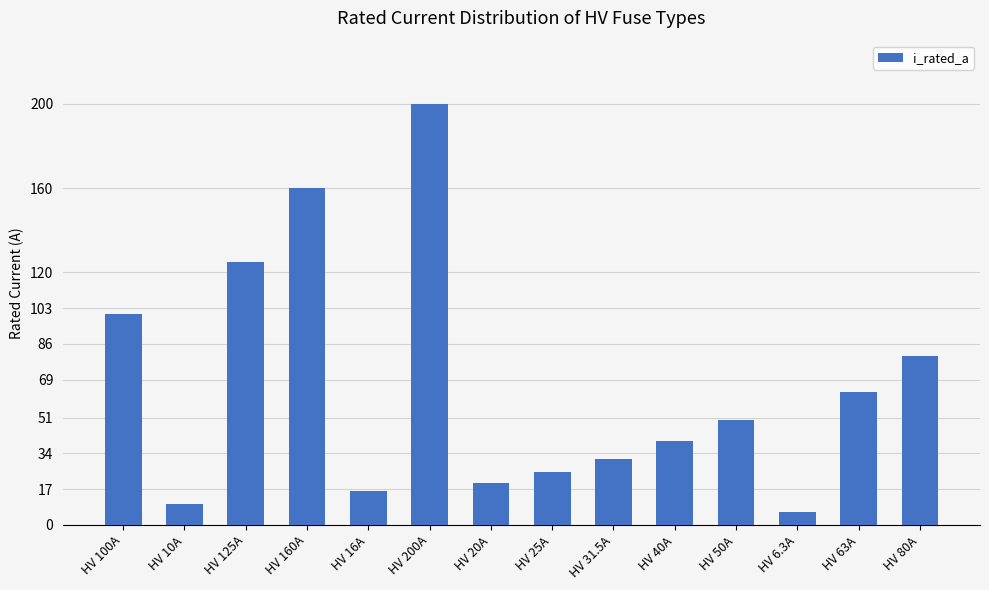

Rank the categories by value from lowest to highest.

HV 6.3A, HV 10A, HV 16A, HV 20A, HV 25A, HV 31.5A, HV 40A, HV 50A, HV 63A, HV 80A, HV 100A, HV 125A, HV 160A, HV 200A